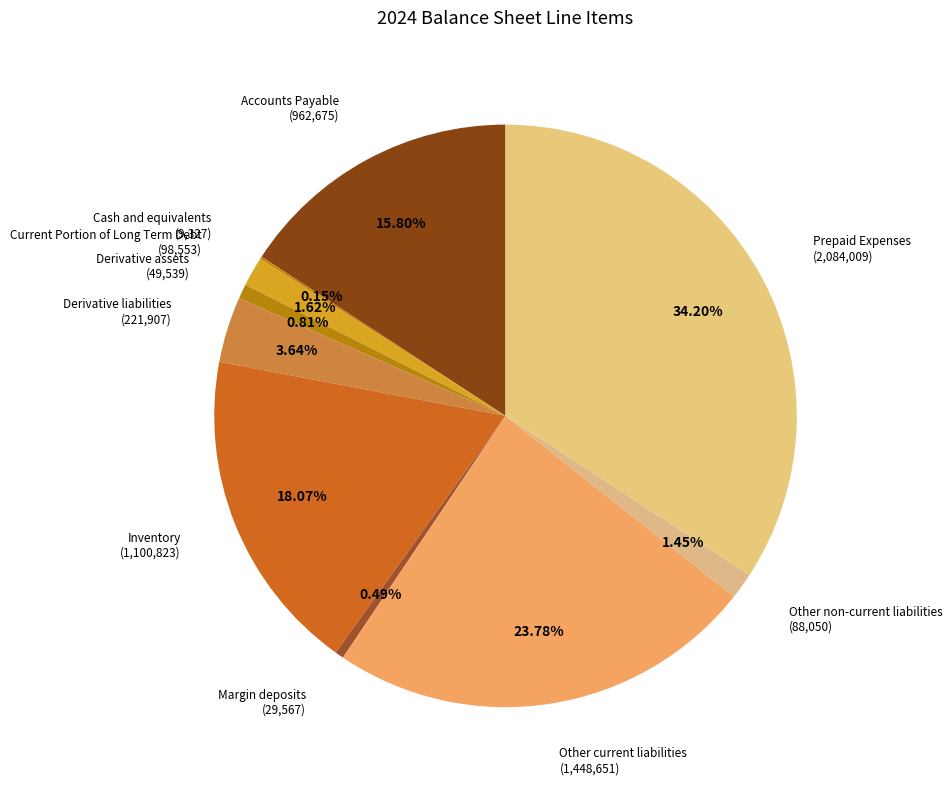

To the nearest percent, what is the difference between the largest and smallest slice percentages?

34%